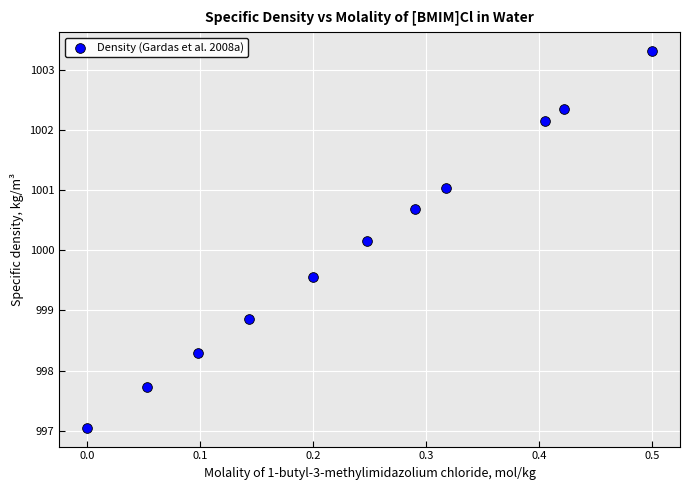

What is the average Y value?

1000.1